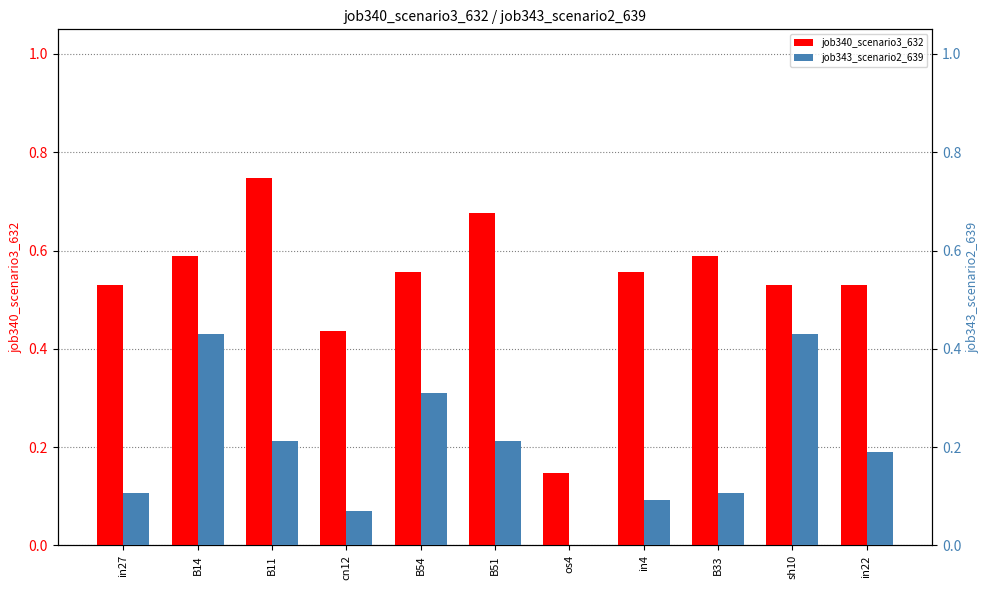

What is the difference between the maximum and minimum values in the job340_scenario3_632 series?

0.6